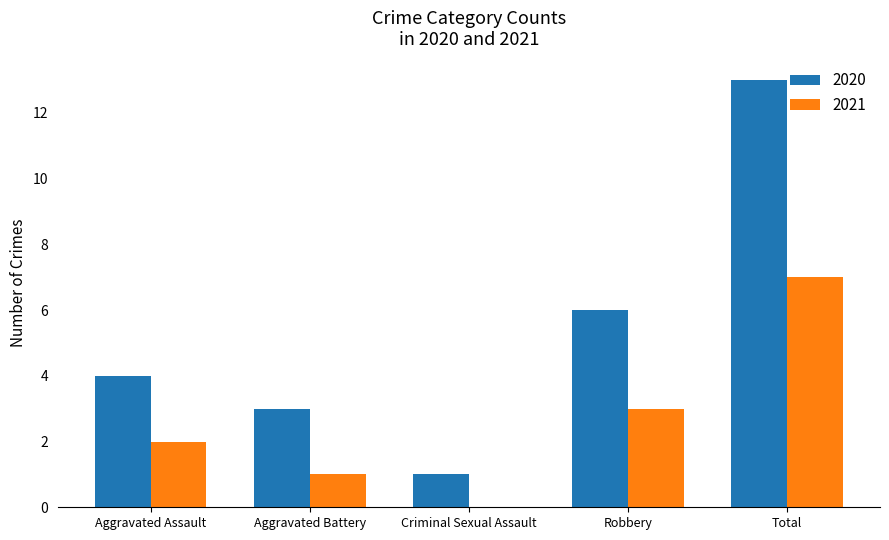

Is it true that 2021 equals 0 at Criminal Sexual Assault?

True